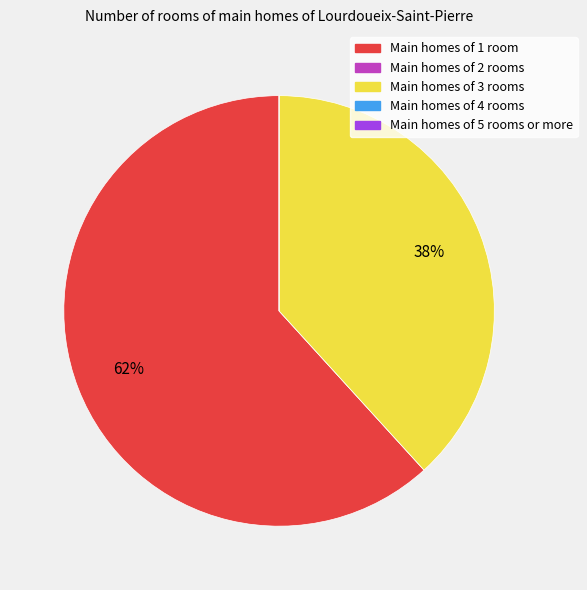

Does any single category account for the majority?

Yes